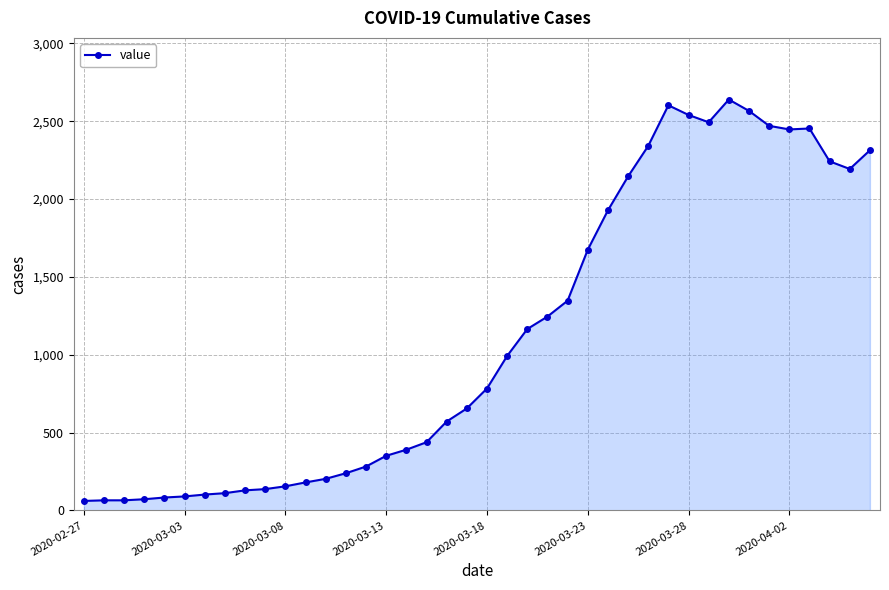

What is the average value?

1124